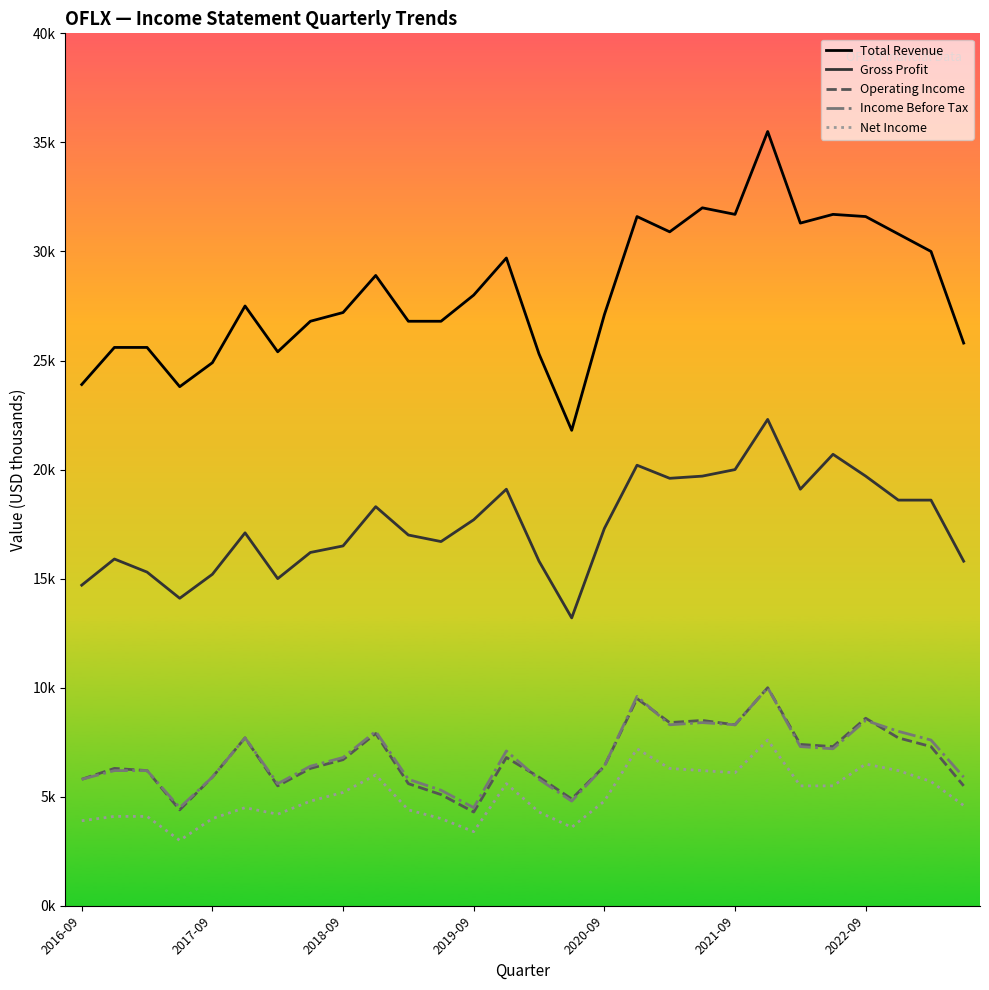

Is this an area chart (filled region under the line)?

No